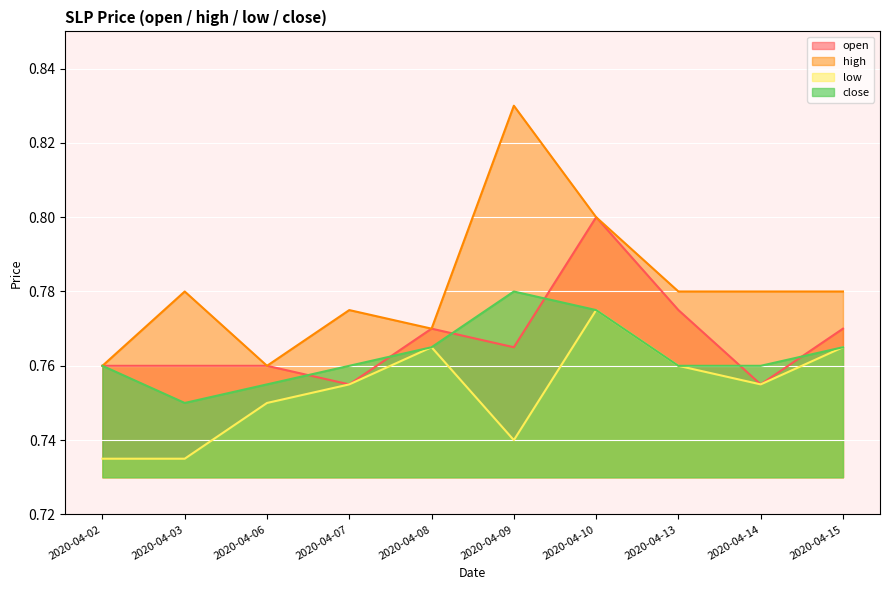

Count the low values in the range 0 to 1.

10